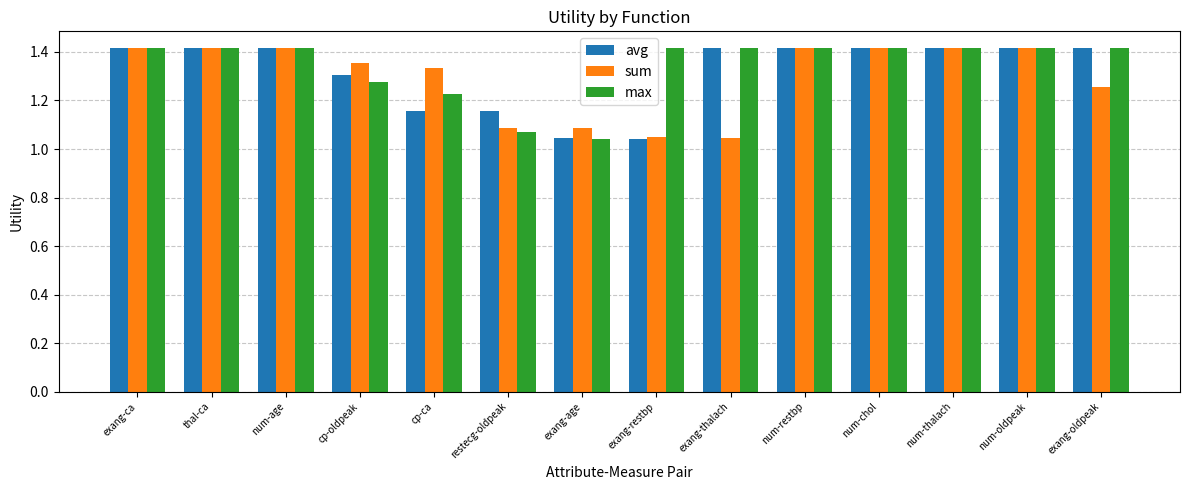

Is the value of sum at cp-ca greater than the value of max at num-restbp?

No